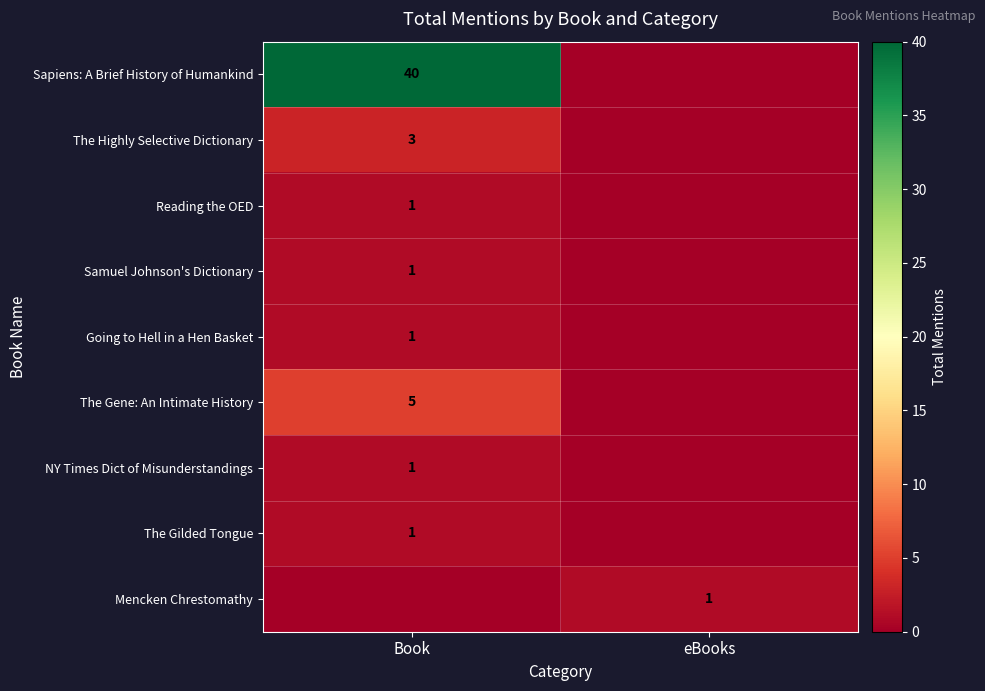

Is it true that Sapiens: A Brief History of Humankind equals 40 at Book?

True